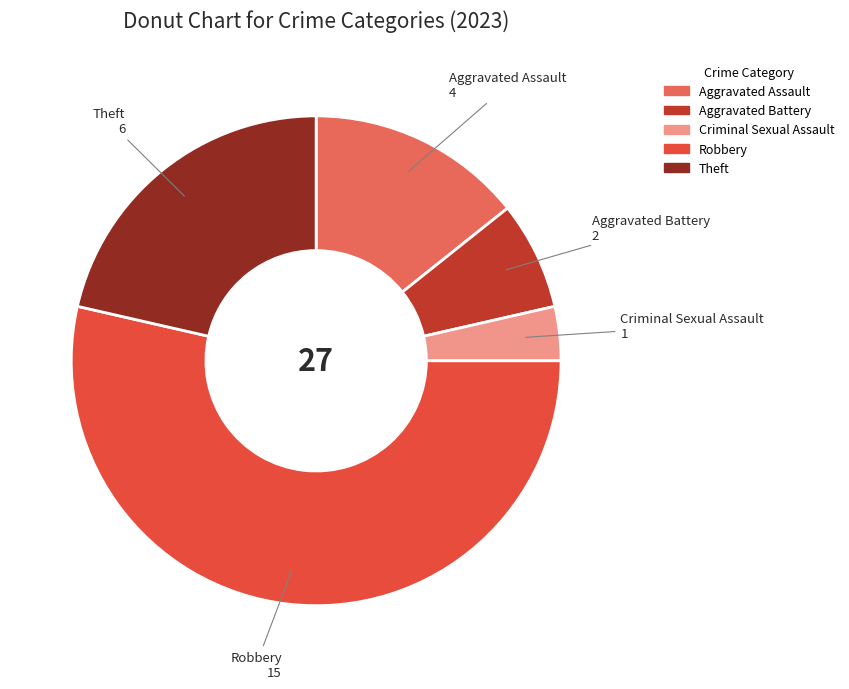

Does Criminal Sexual Assault represent more than half of the total?

No